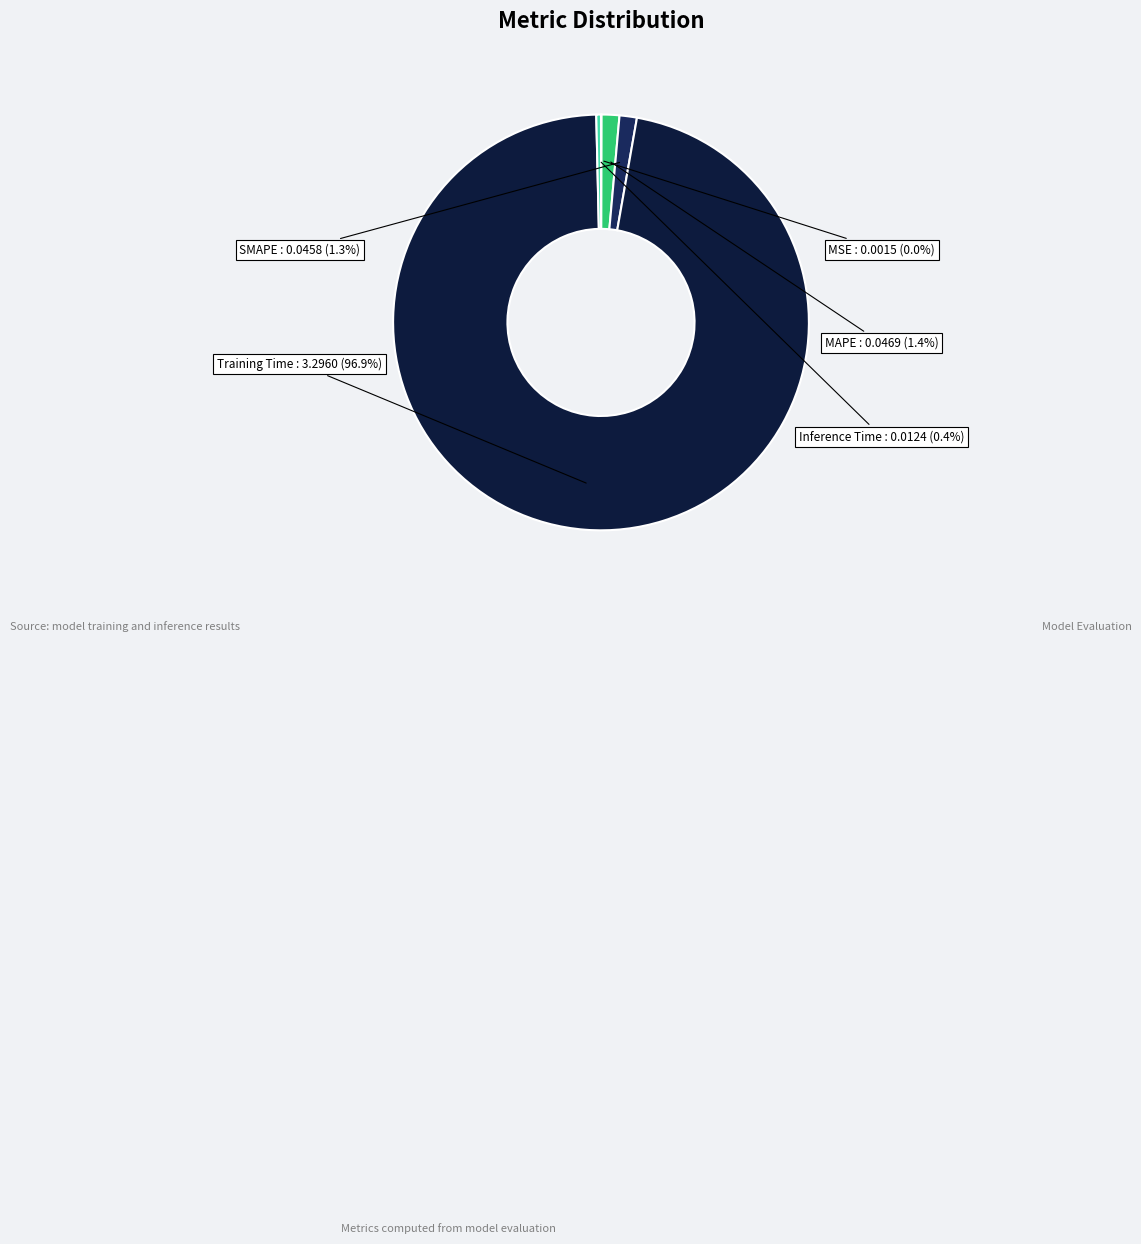

How many slices are in this pie chart?

5